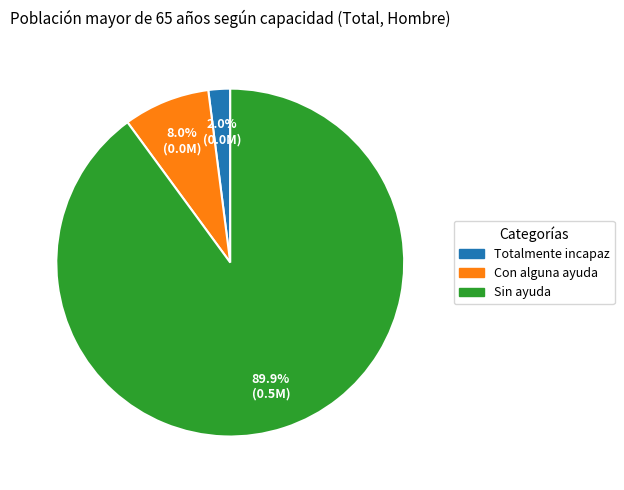

Is there any slice that represents more than half of the pie?

Yes